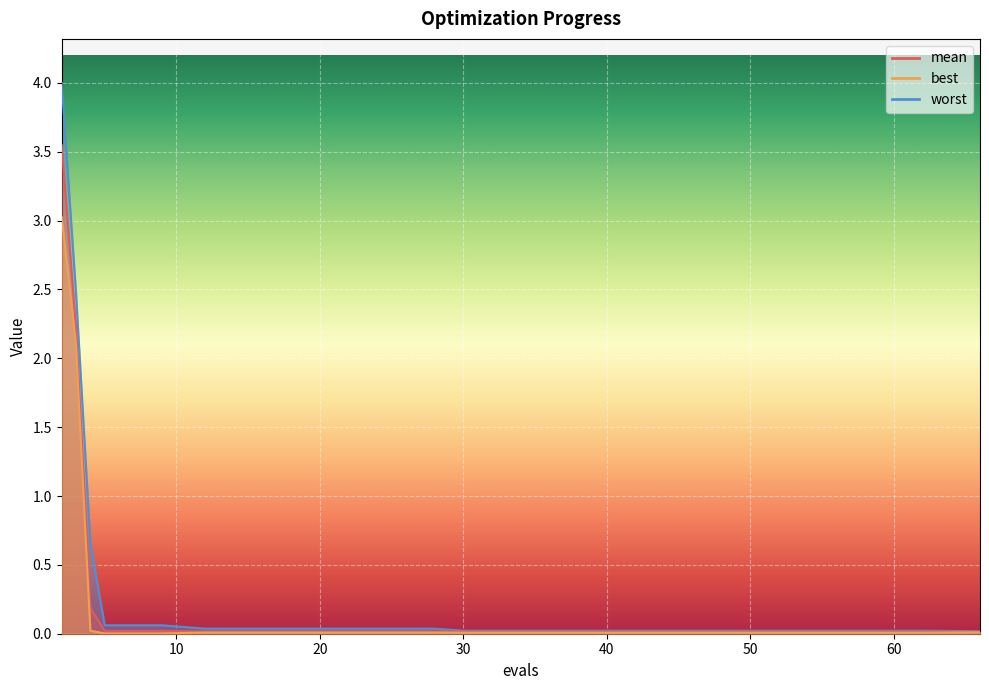

List the series in order of their overall mean, highest first.

worst, mean, best